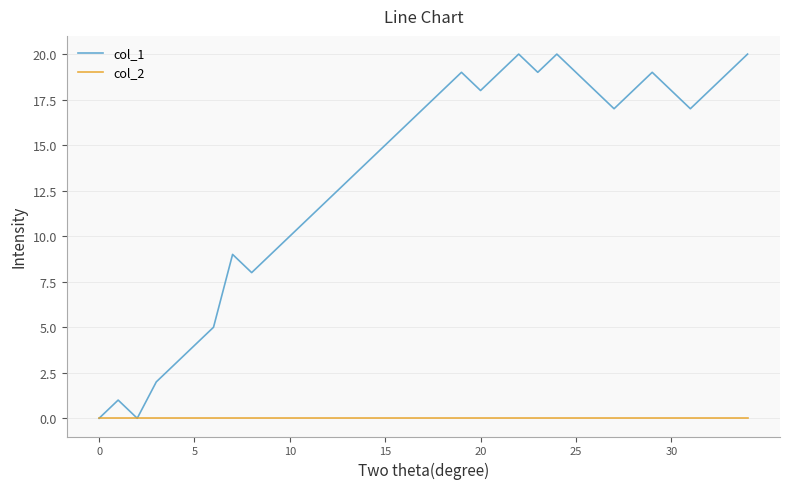

Which series has the largest total across all categories?

col_1